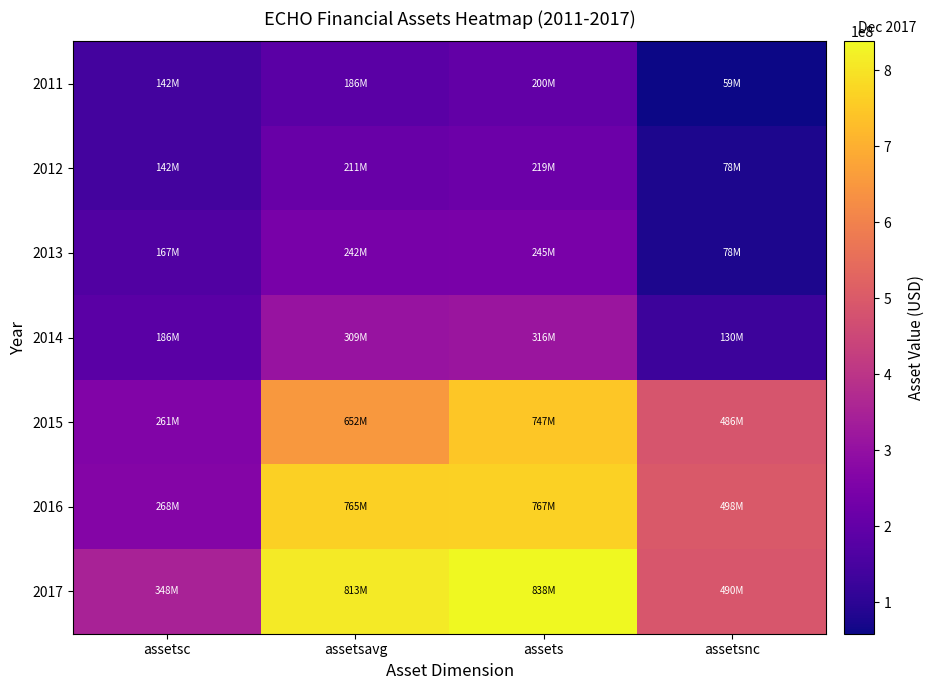

Reading right to left, list all the values displayed in this chart.

2011: assetsnc=58864061	assets=200498086	assetsavg=186357640	assetsc=141634025
2012: assetsnc=77743563	assets=219483064	assetsavg=211086852	assetsc=141739501
2013: assetsnc=78064390	assets=245146593	assetsavg=241995904	assetsc=167082203
2014: assetsnc=130376607	assets=316044194	assetsavg=309378740	assetsc=185667587
2015: assetsnc=485685818	assets=746509782	assetsavg=652231479	assetsc=260823964
2016: assetsnc=498467042	assets=766767916	assetsavg=764833554	assetsc=268300874
2017: assetsnc=489778000	assets=838079000	assetsavg=813074841	assetsc=348301000